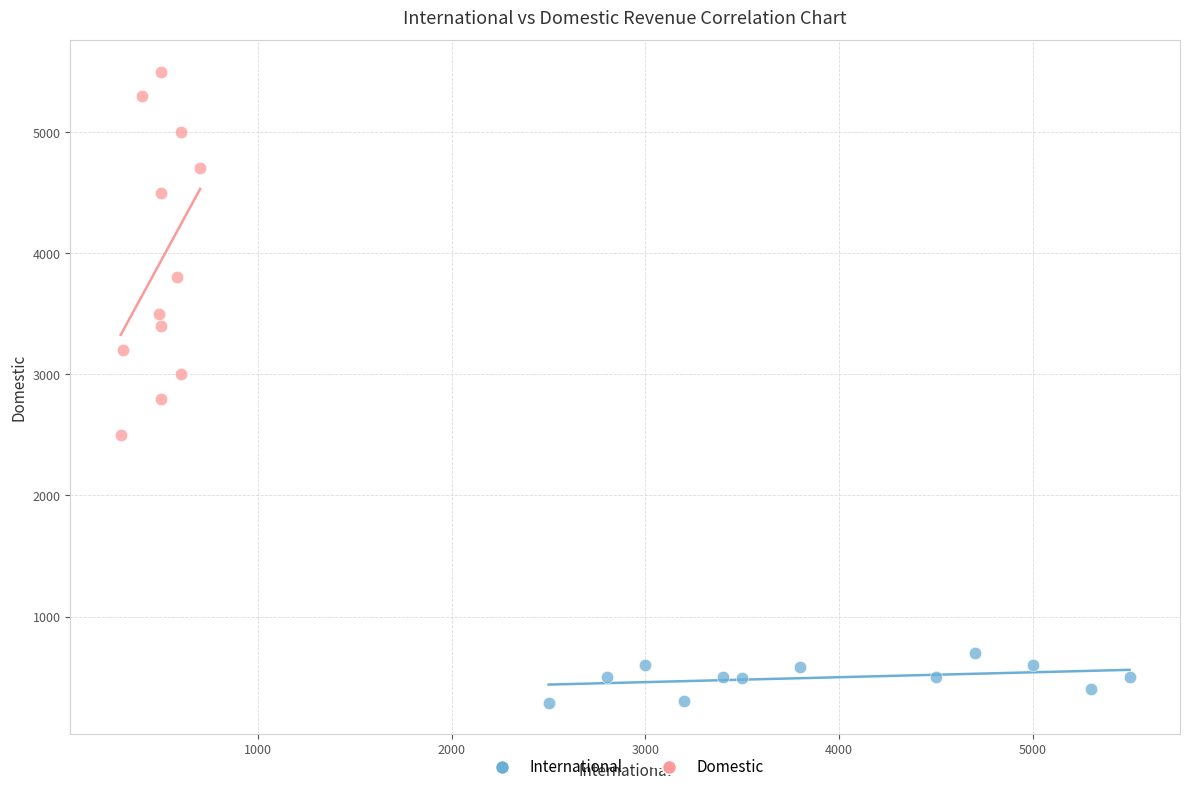

Which series contains the highest Y value?

Domestic